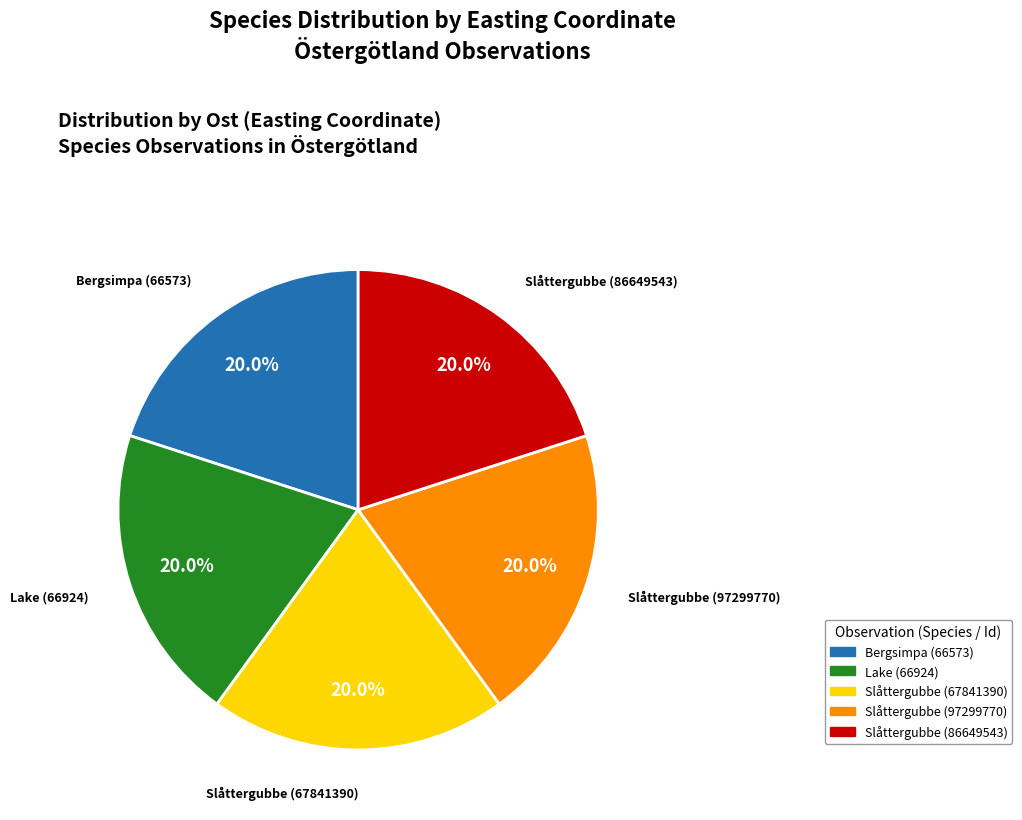

Is it true that Slåttergubbe (86649543) is 20% of the pie?

True